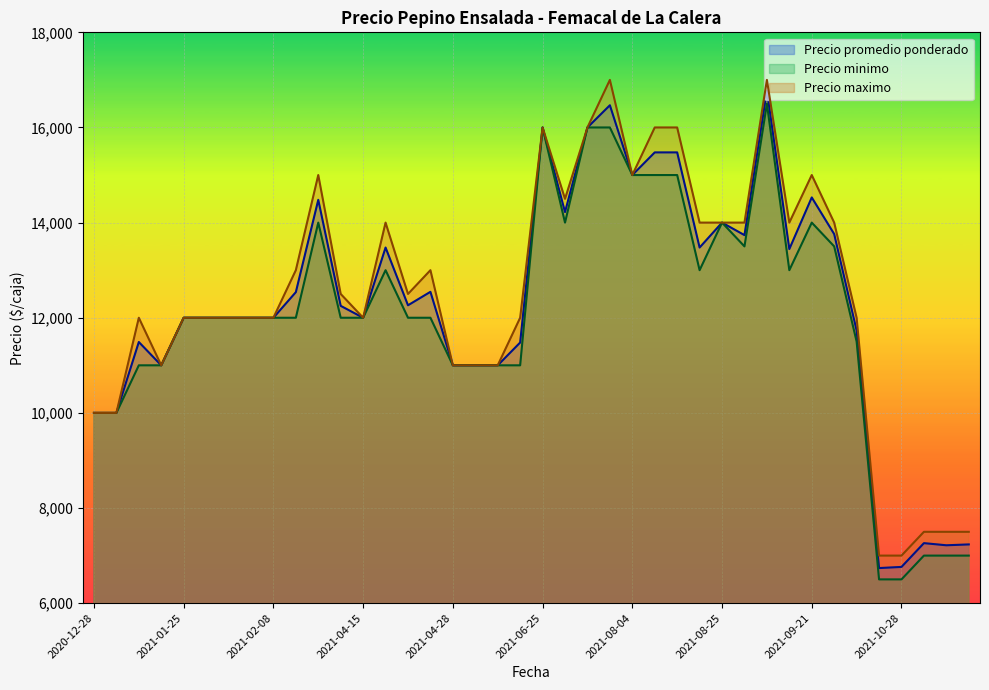

What is the difference between the maximum and second lowest values in the Precio minimo series?

10000